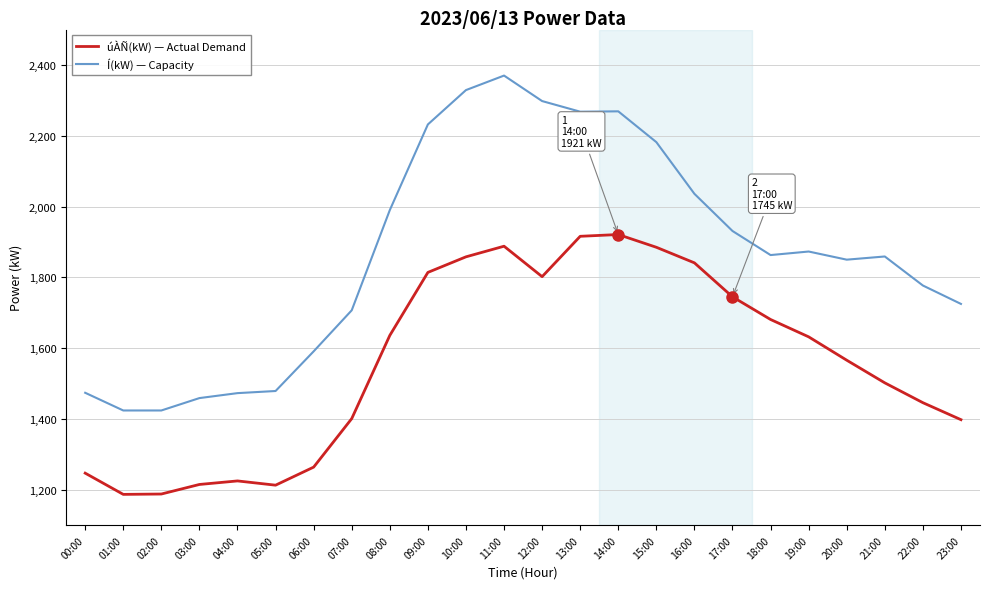

How many lines are shown in the chart?

2